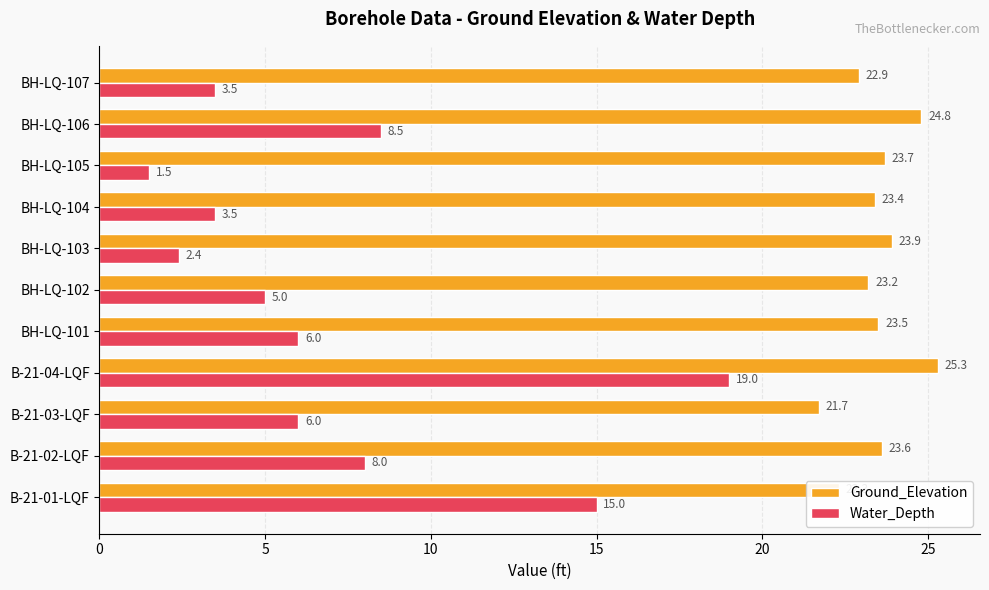

What is the minimum value for Ground_Elevation?

21.7